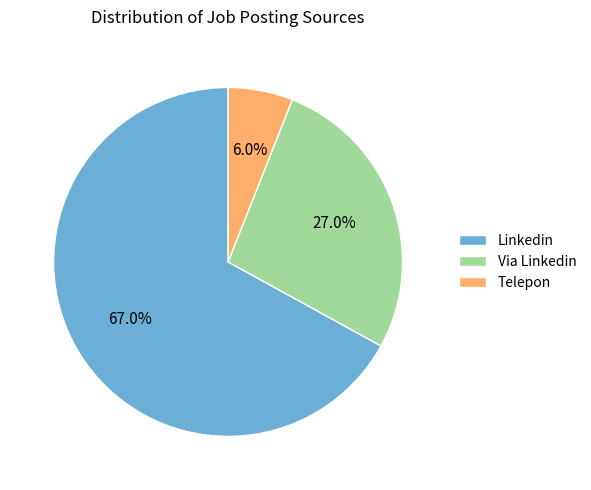

What is the smallest slice in the pie chart?

Telepon